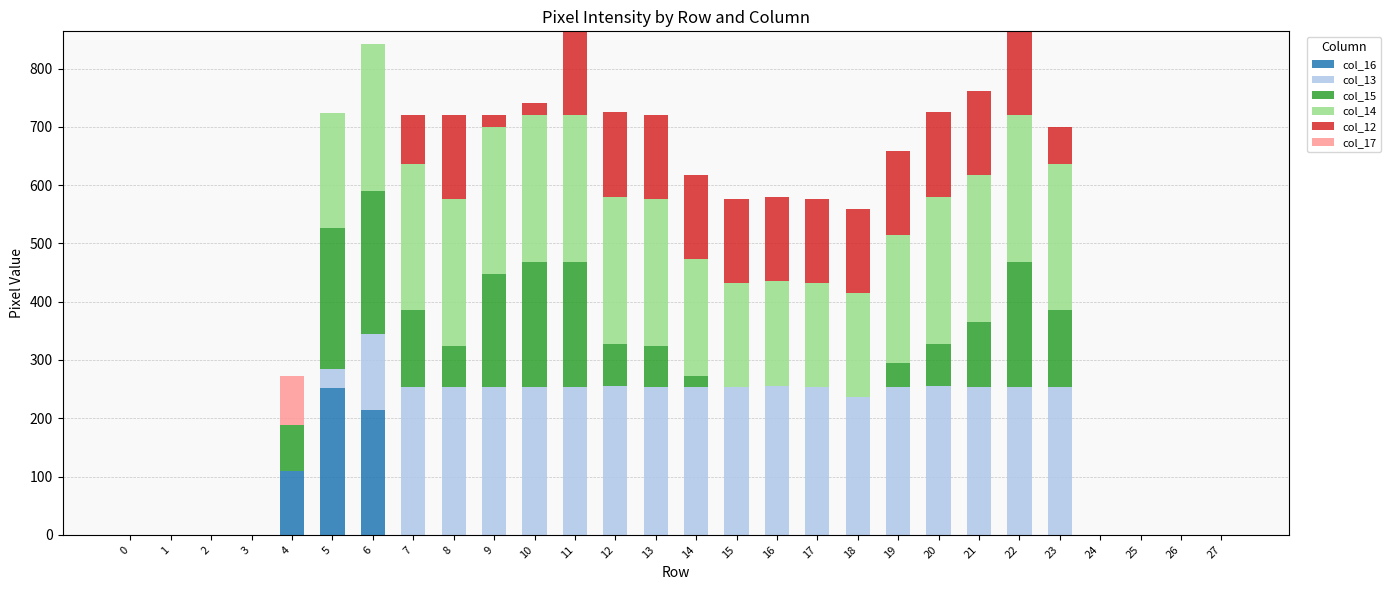

Where is col_12 nearest to the value 72?

23